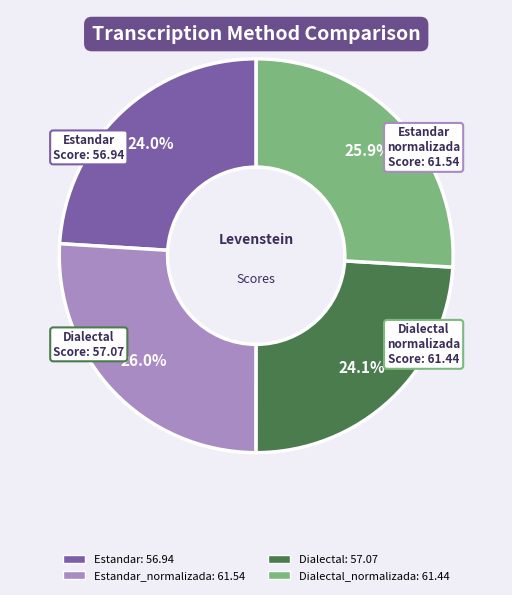

Is there any slice that represents more than half of the pie?

No